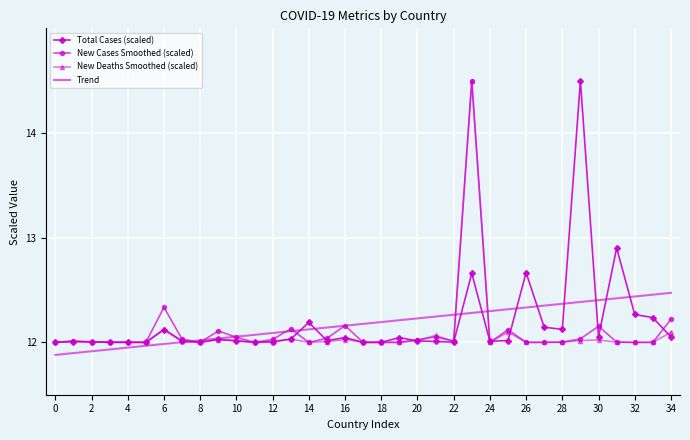

What is the highest value of the New Cases Smoothed (scaled) series?

14.5